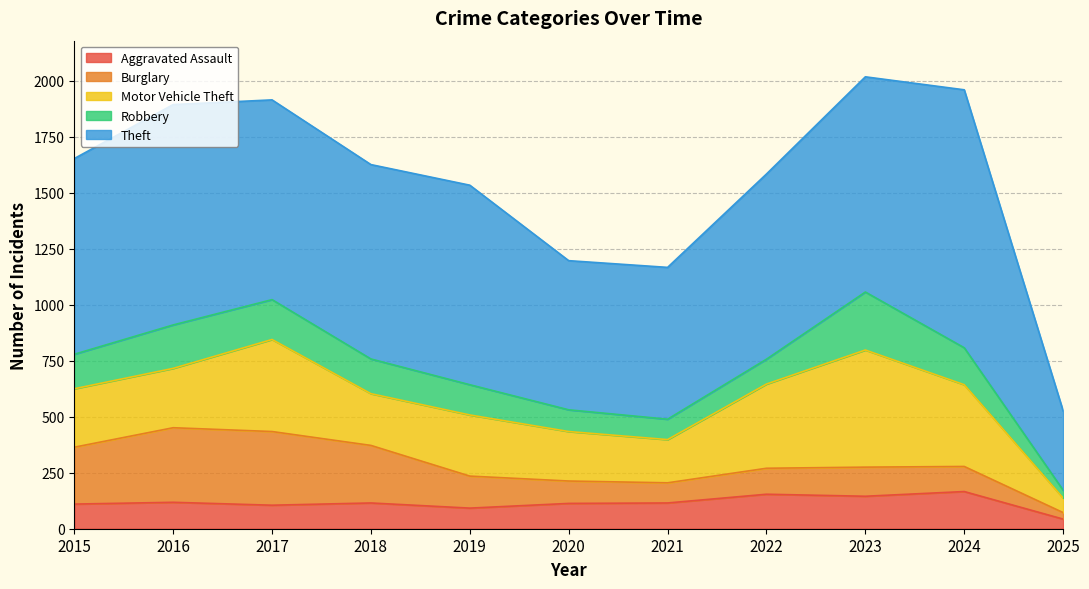

List the series in order of their peak value, highest first.

Theft, Motor Vehicle Theft, Burglary, Robbery, Aggravated Assault